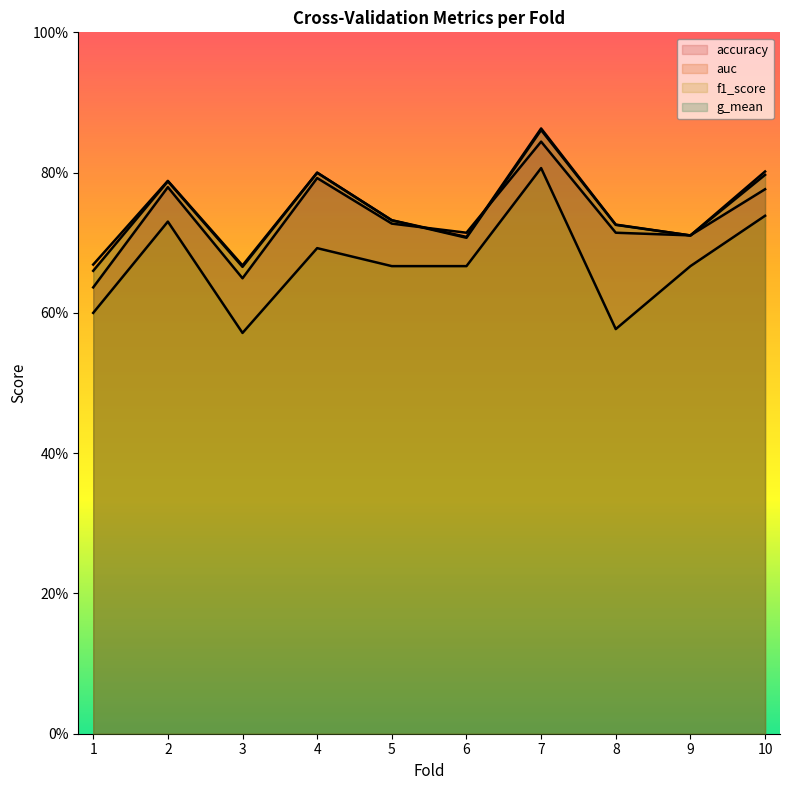

At which label is accuracy closest to 0?

1